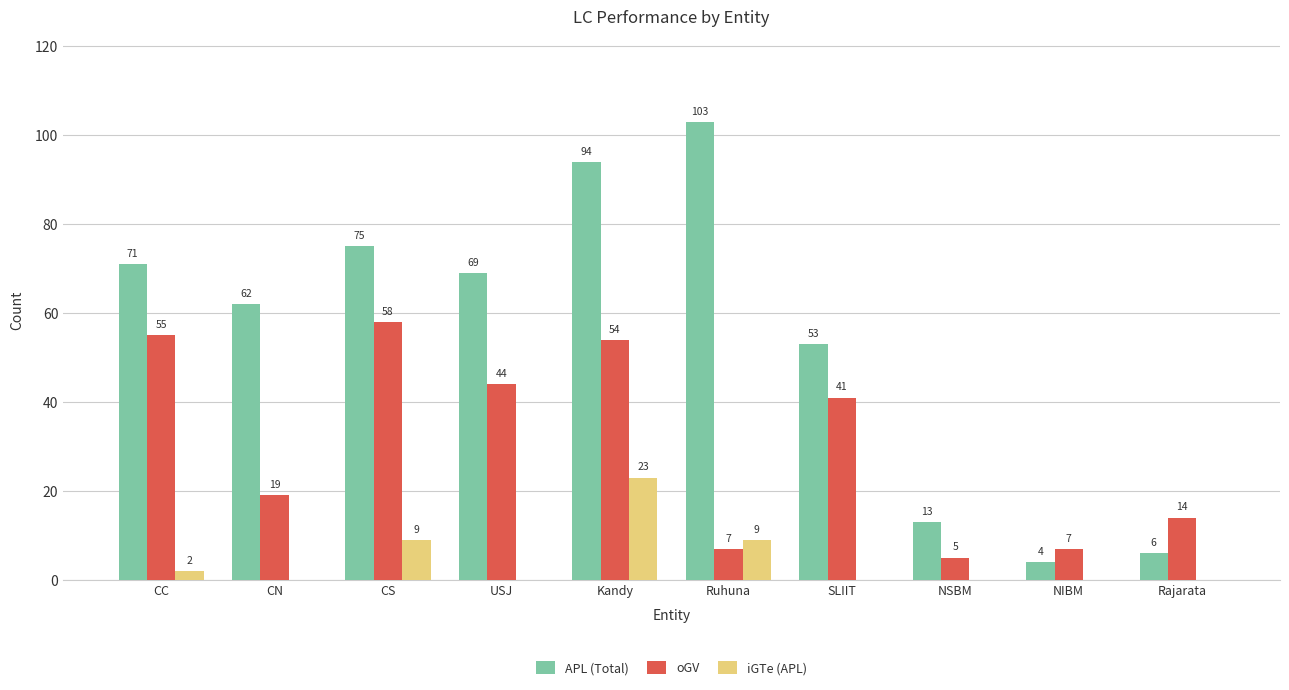

What are all the series names shown in the legend?

APL (Total), oGV, iGTe (APL)